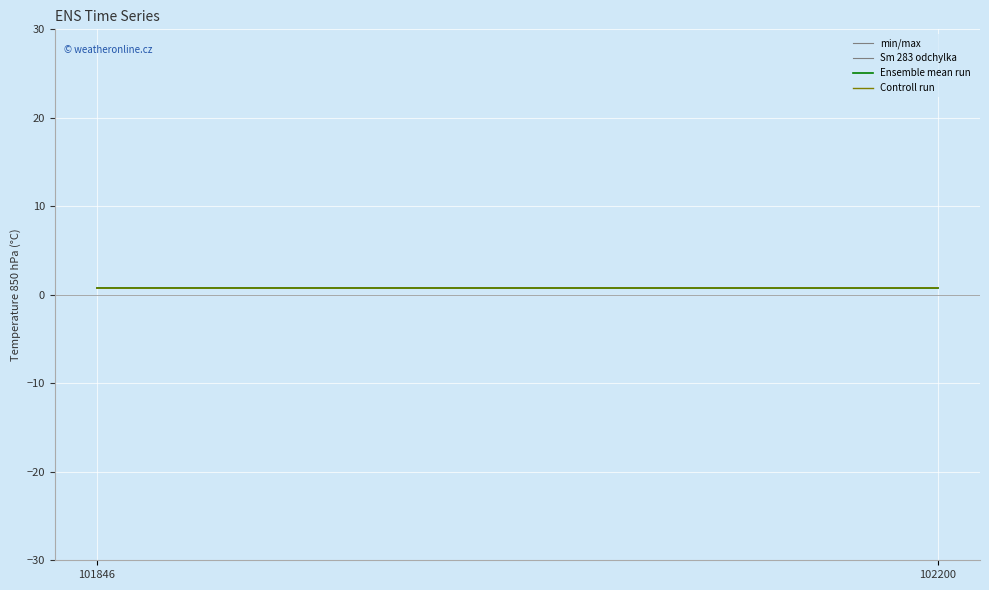

List the labels in order of Controll run value, smallest first.

101846, 102200